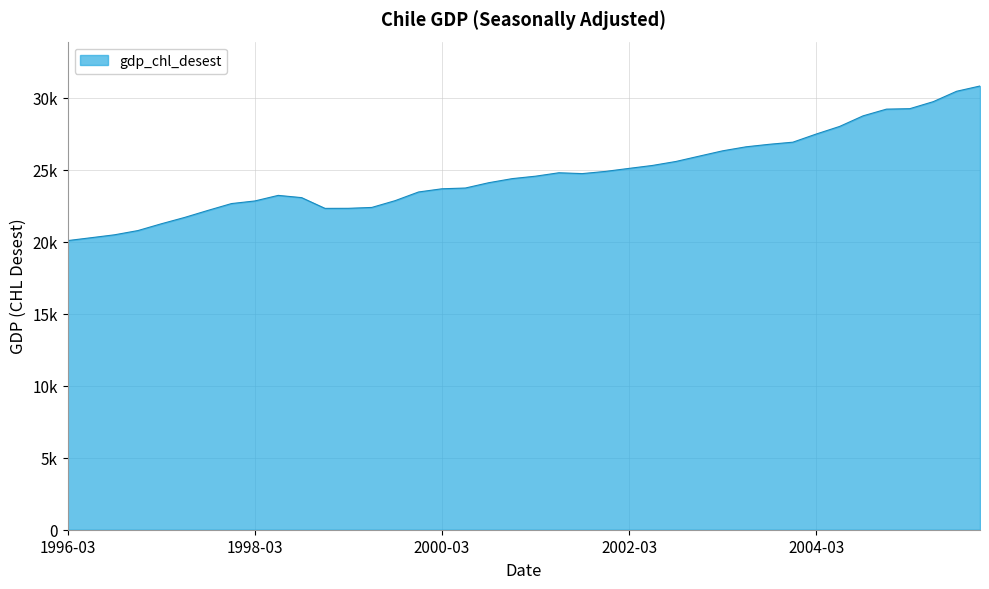

Is this an area chart (filled region under the line)?

Yes